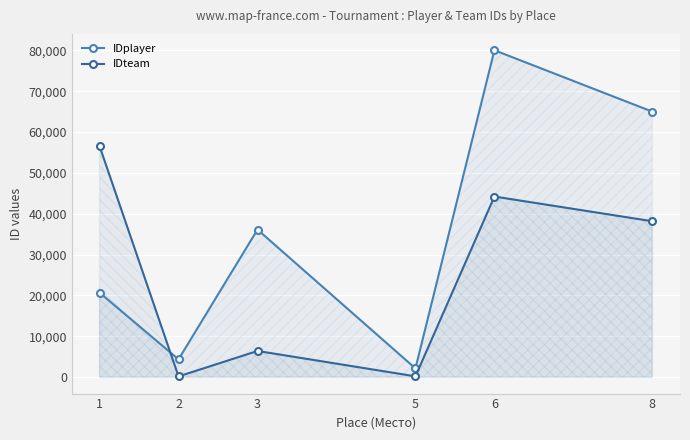

The IDplayer series shows 80009 at 6. True or false?

True